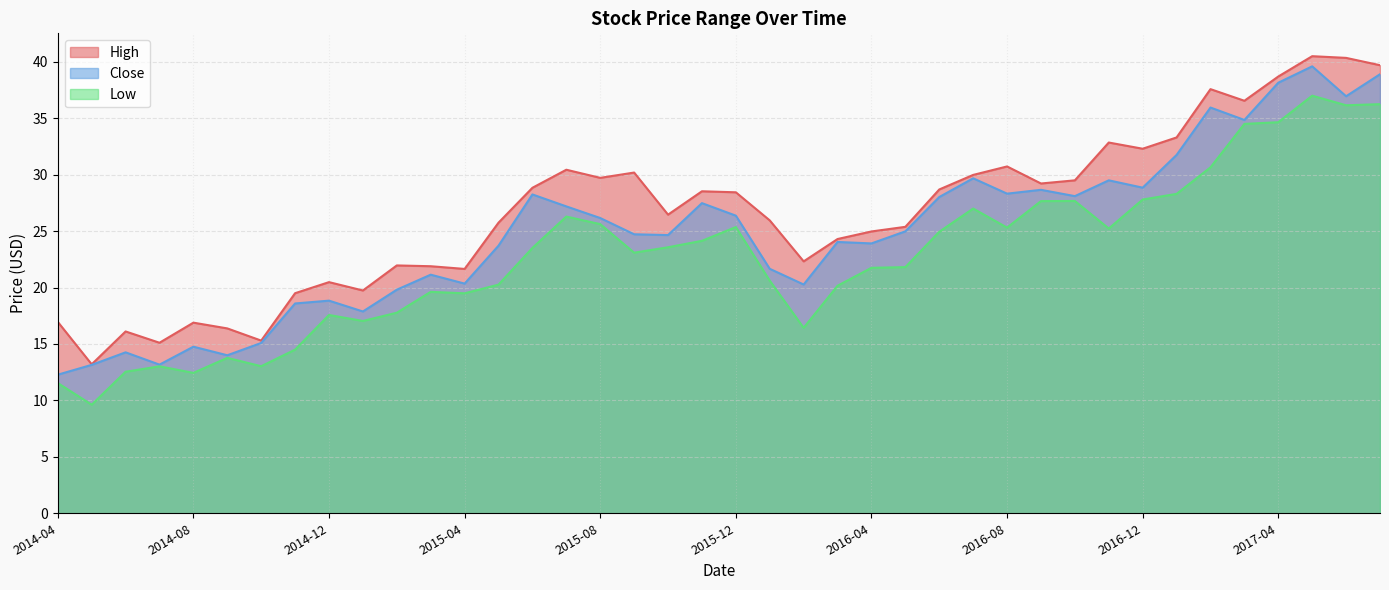

True or false: High and Low cross at least once.

False